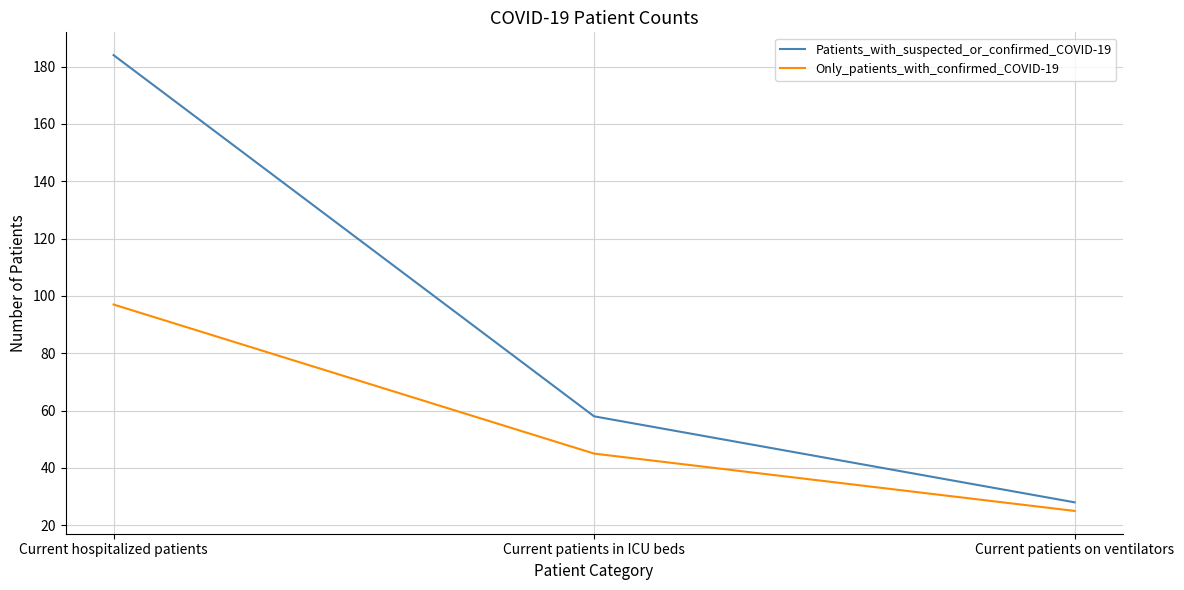

What value does the Patients_with_suspected_or_confirmed_COVID-19 series have at Current patients in ICU beds, to the nearest 10?

60